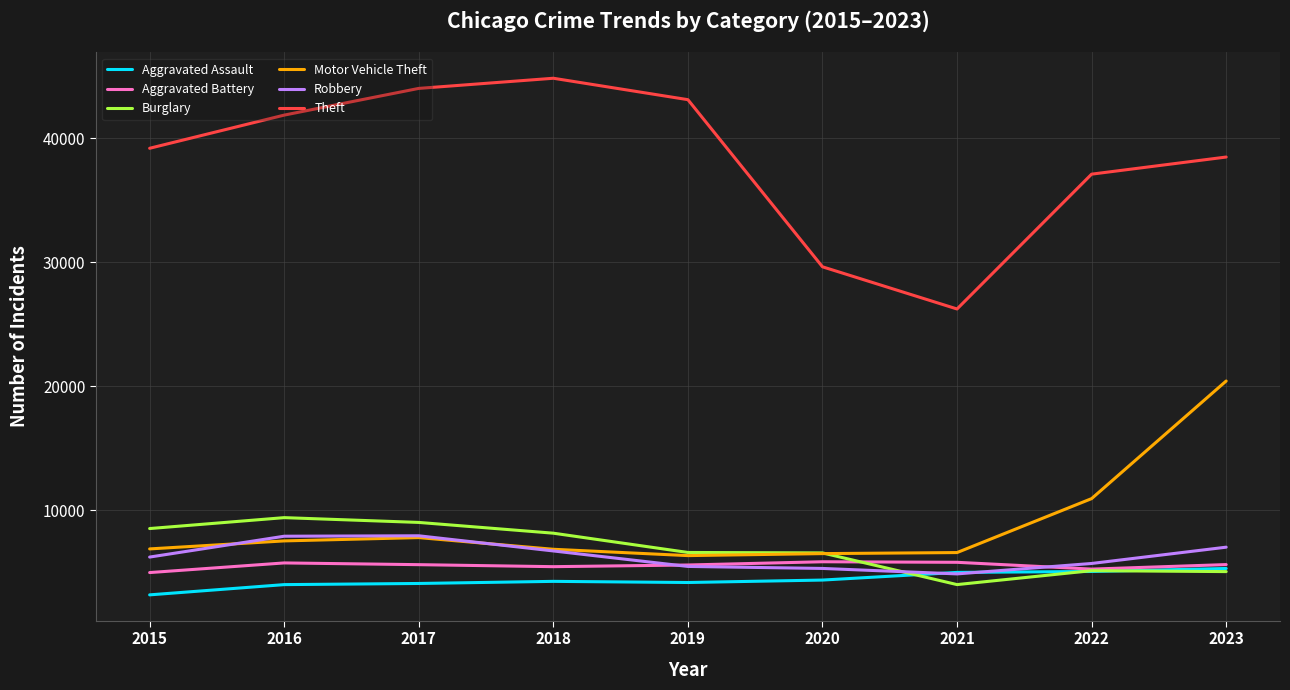

Between 2016 and 2020, which series saw the biggest shift?

Theft